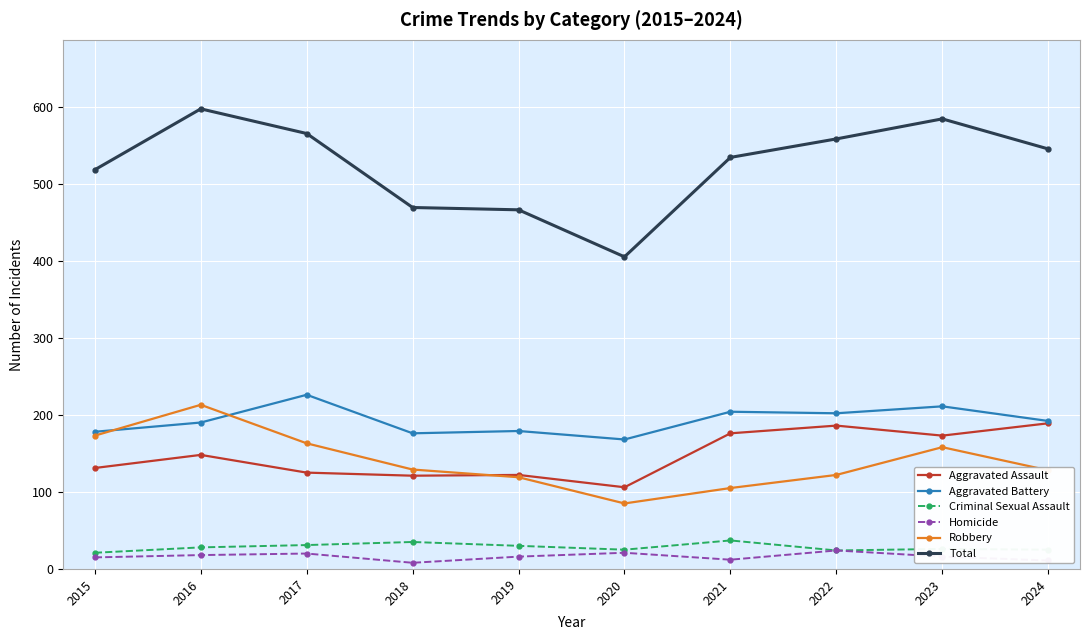

What is the value of the Total point at the 1st from the left?

518